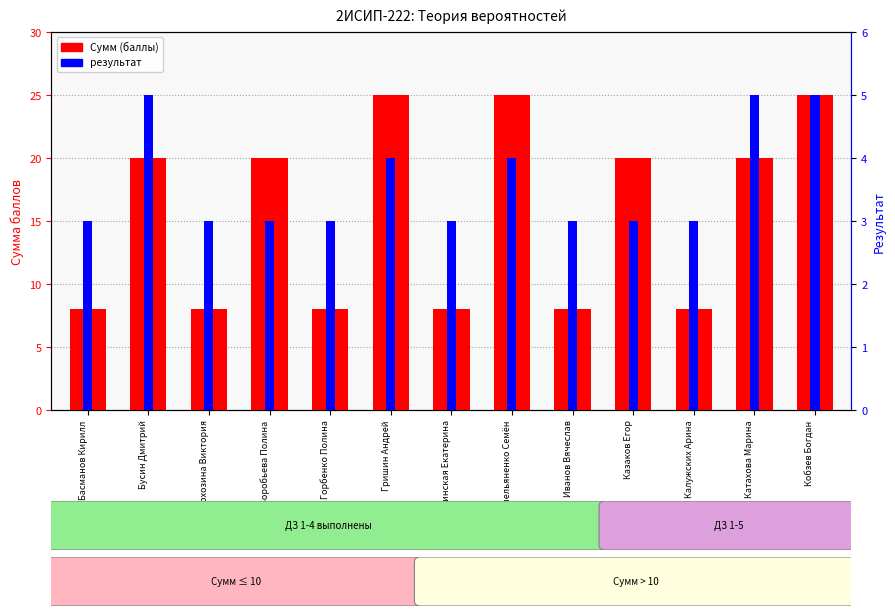

At which label is Сумм closest to 16?

Бусин Дмитрий